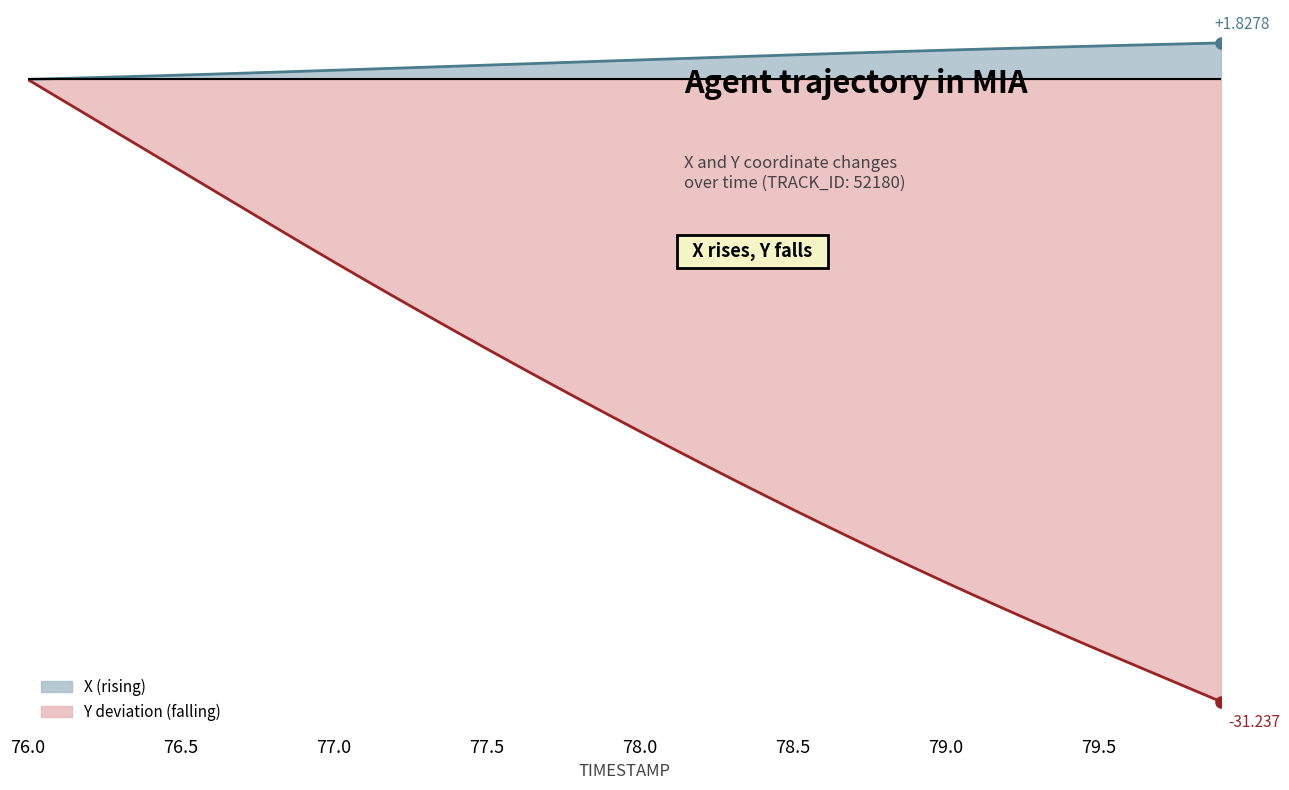

What is the spread (max minus min) of values at 79.2?

28.2